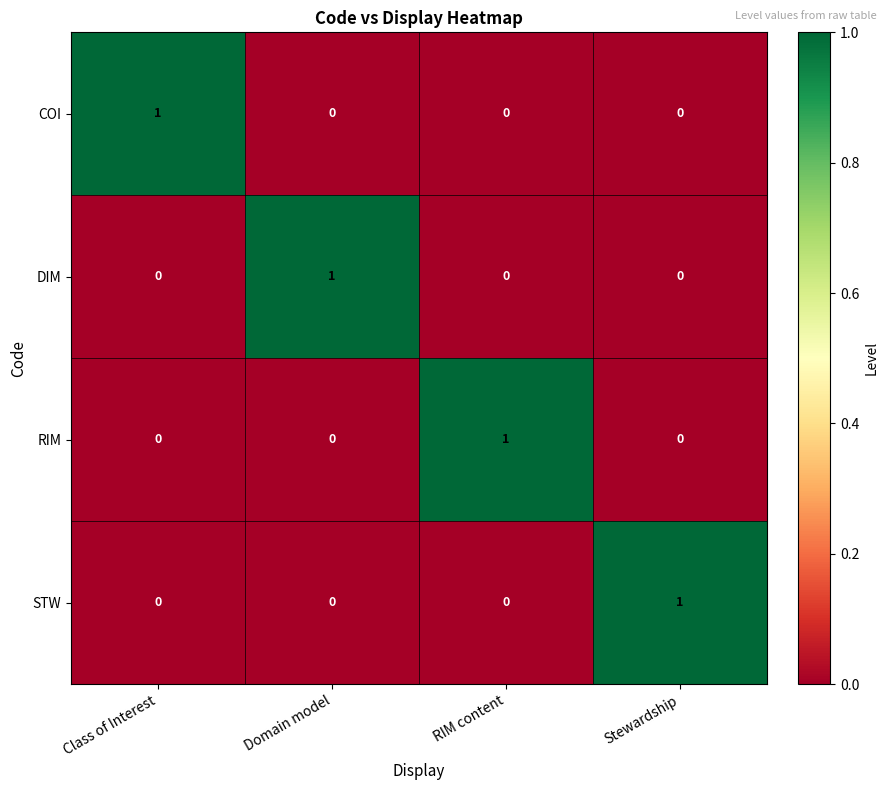

At how many categories does at least one series exceed 0?

4